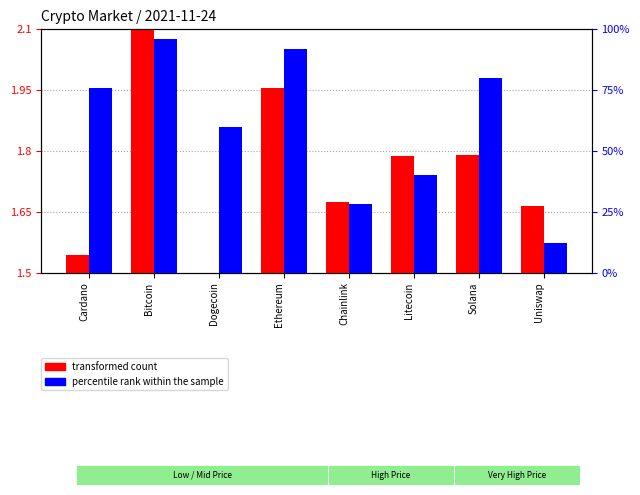

Reading left to right, extract all data points from this chart.

transformed count: 1.5	2.1	1.5	2.0	1.7	1.8	1.8	1.7
percentile rank within the sample: 76.0	96.0	60.0	92.0	28.0	40.0	80.0	12.0